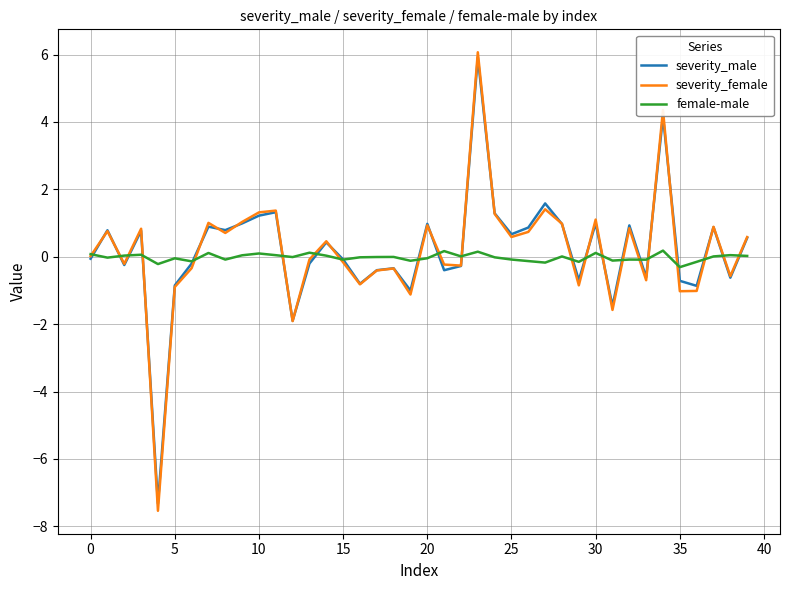

Which series has the largest range (max minus min)?

severity_female